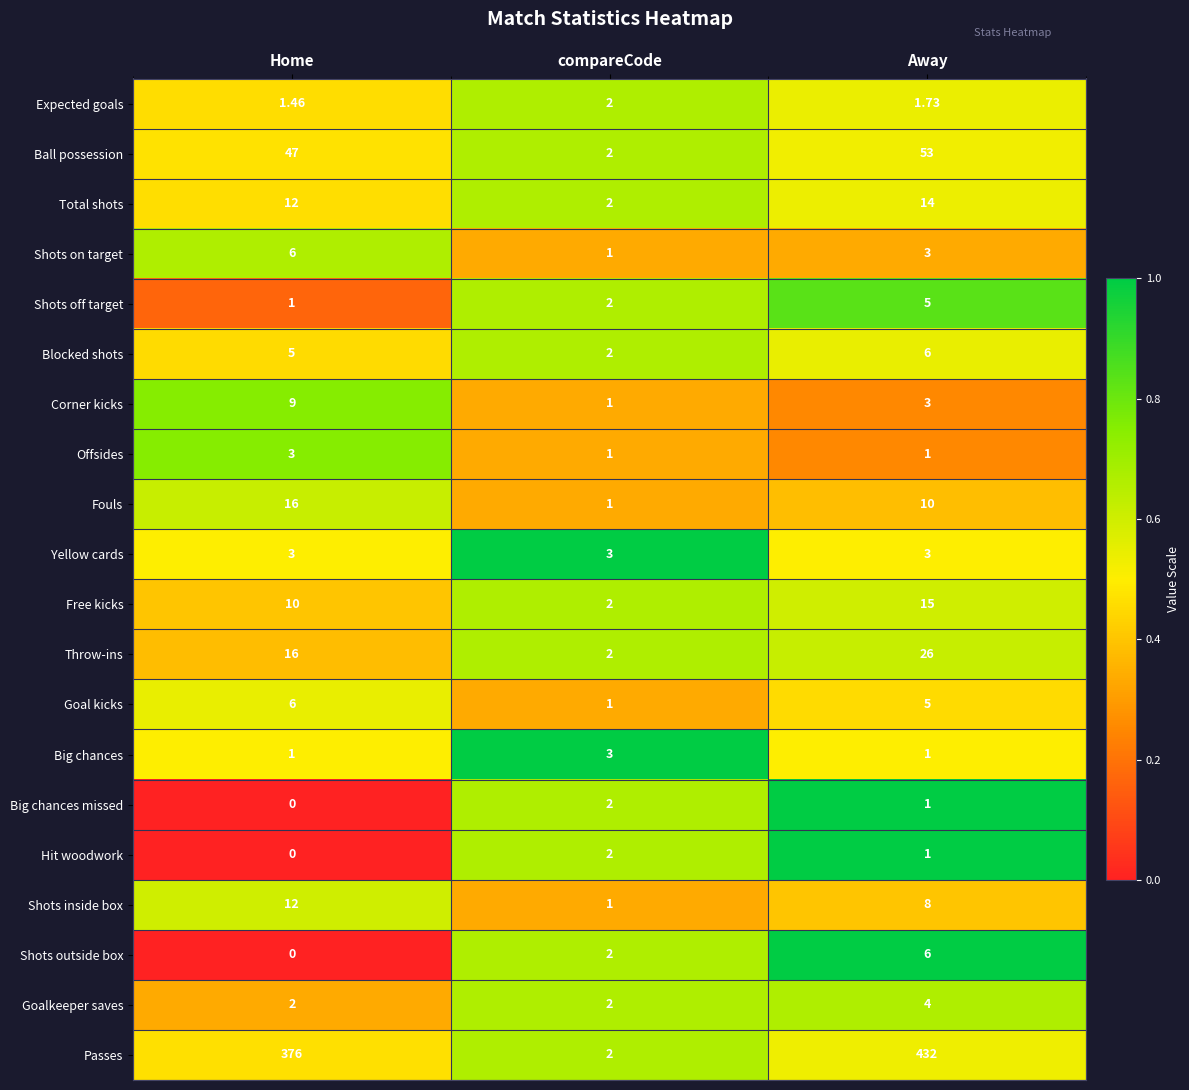

Which series has the largest total across all categories?

Passes